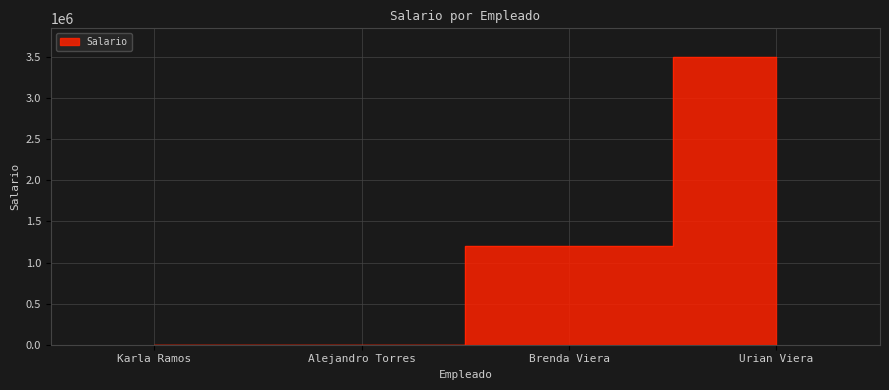

How many data points are less than 1200000?

2